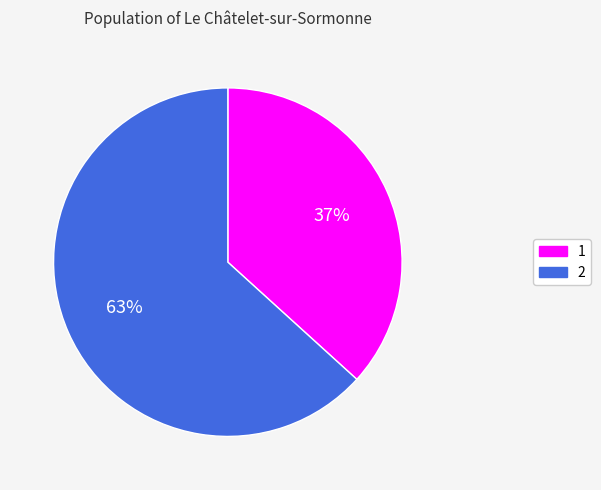

Combined, do 1 and 2 account for over 50%?

Yes